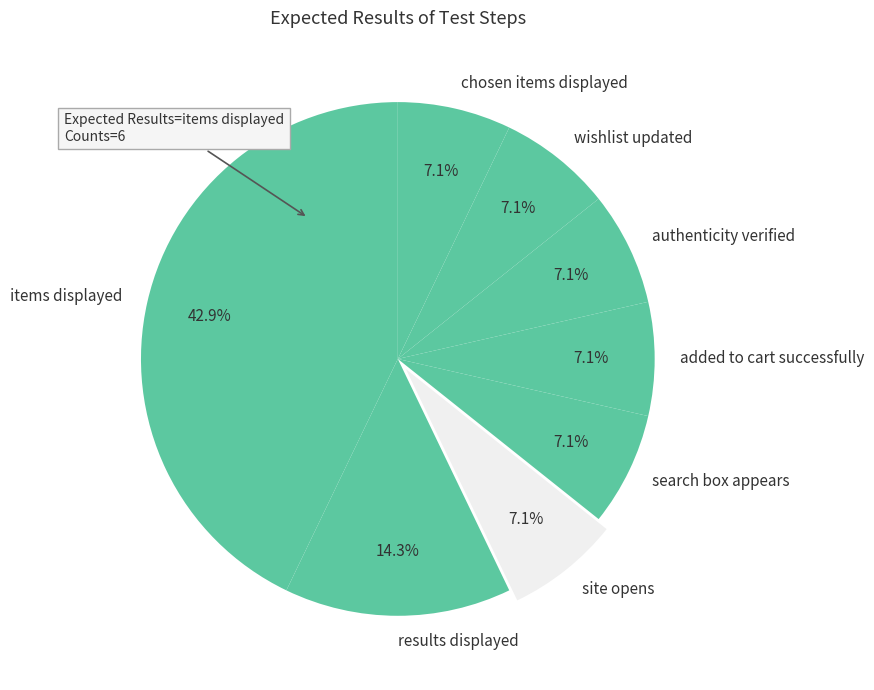

Which category has the biggest portion of the pie?

items displayed